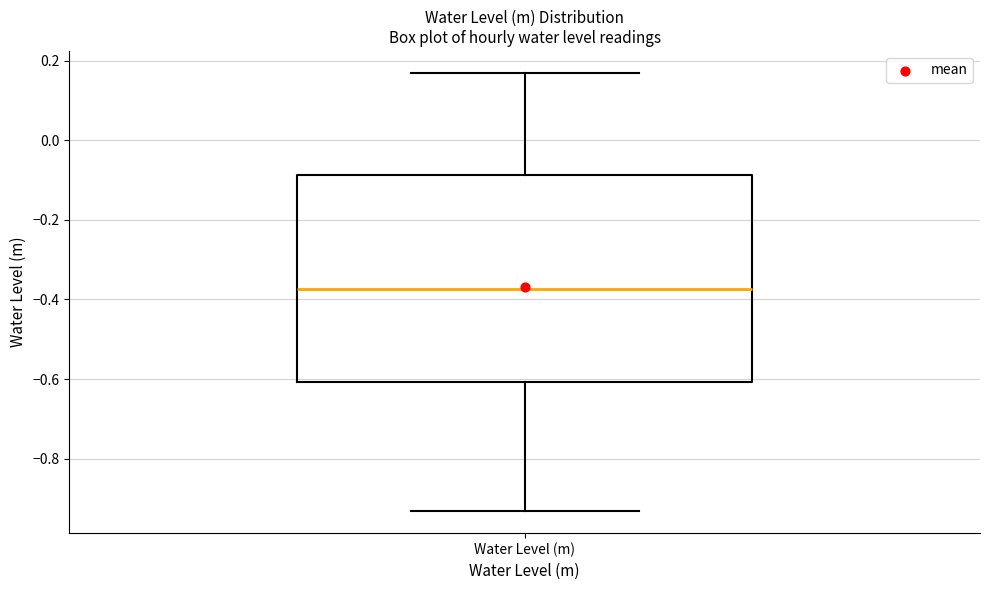

Transcribe this box plot: give where the median line is, the range the box spans, and where the two whiskers end, as read against the y-axis. The values are not printed on the chart, so give them approximately, as read against the axis.

median -0.38, box -0.60 to -0.08, whiskers -0.94 to 0.16